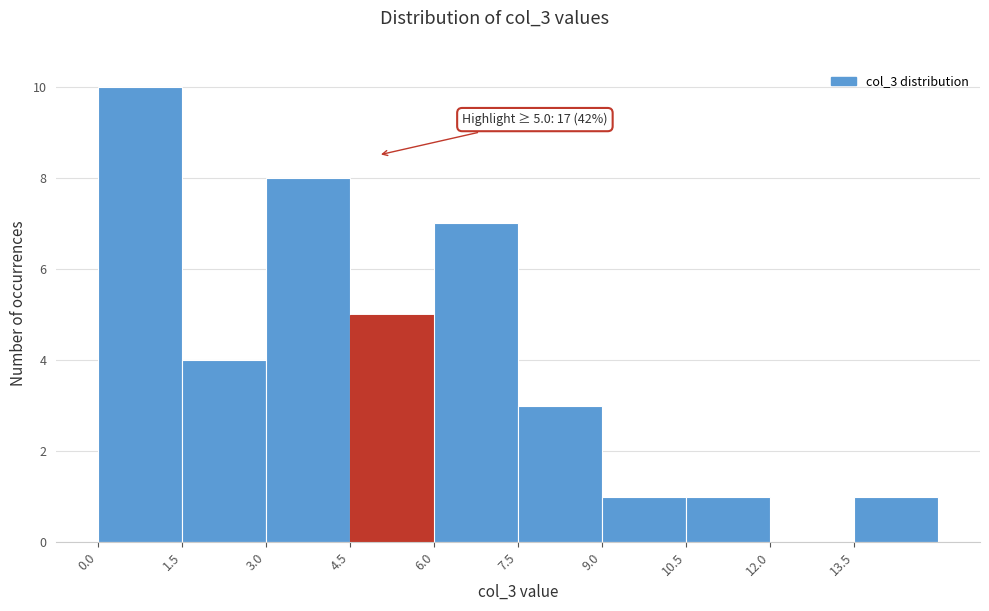

Which range on the x-axis has the tallest bar?

0.0 to 1.5